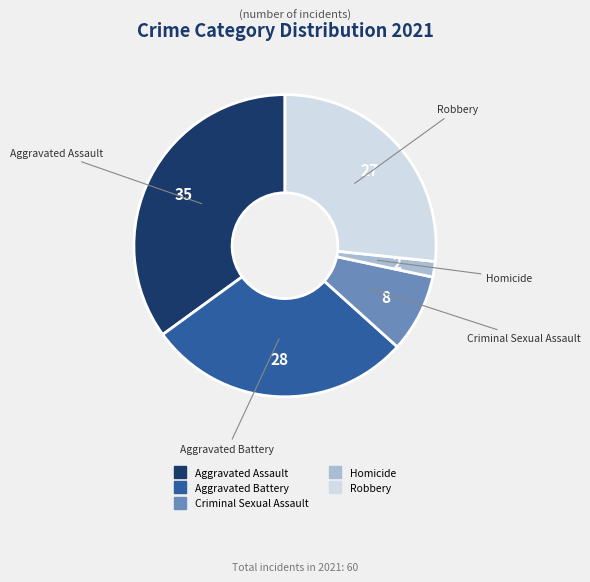

How many segments does this pie chart have?

5